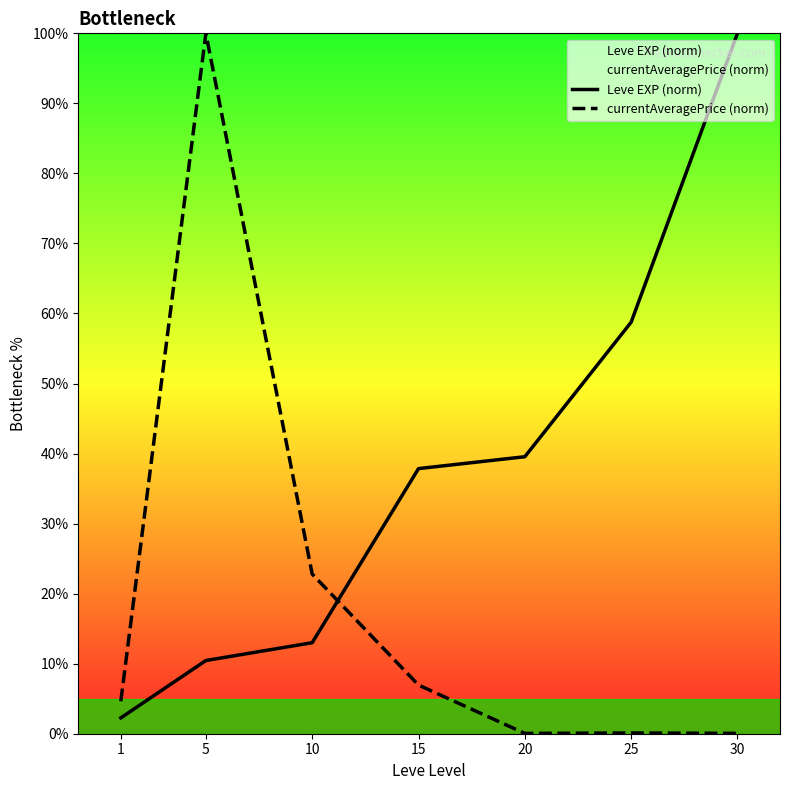

Rank the series by their average value, from highest to lowest.

Leve EXP (norm), currentAveragePrice (norm)